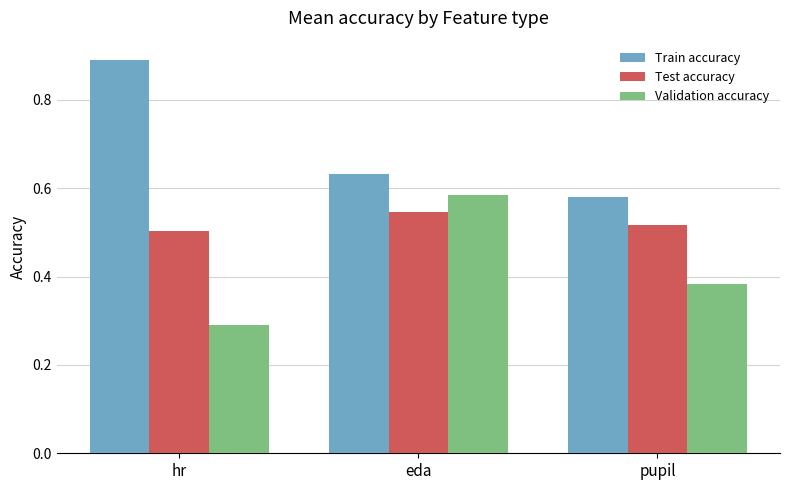

At which category is the sum across all series the highest?

eda